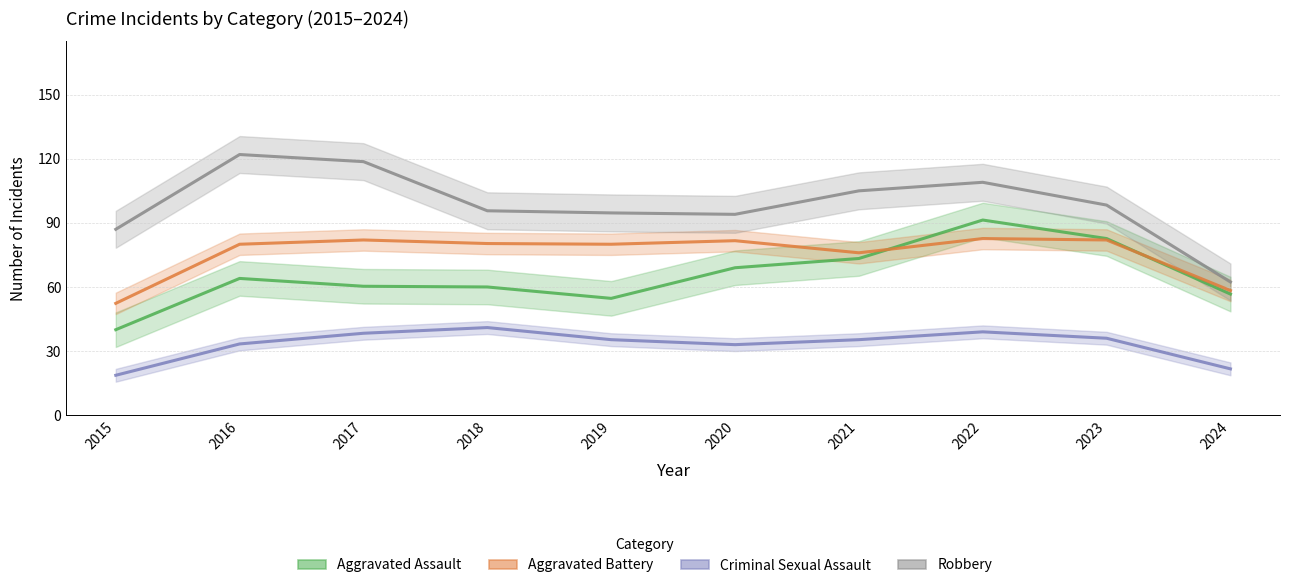

True or false: Criminal Sexual Assault has more than 2 interior local peaks.

False